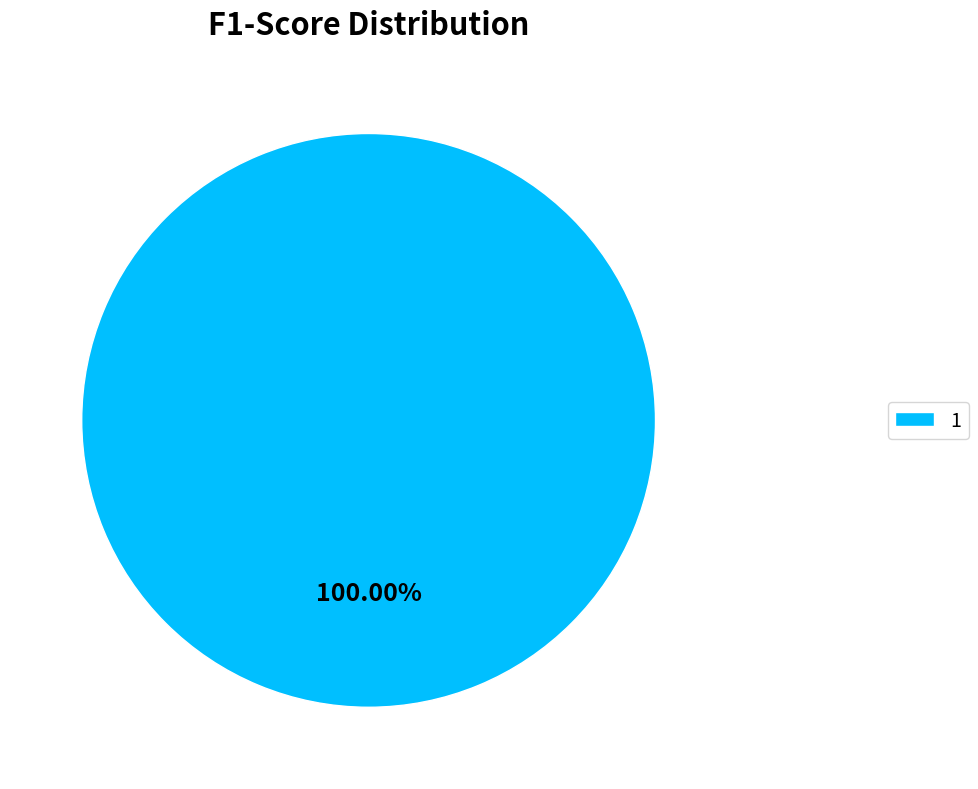

Which slice represents more than half of the pie?

1